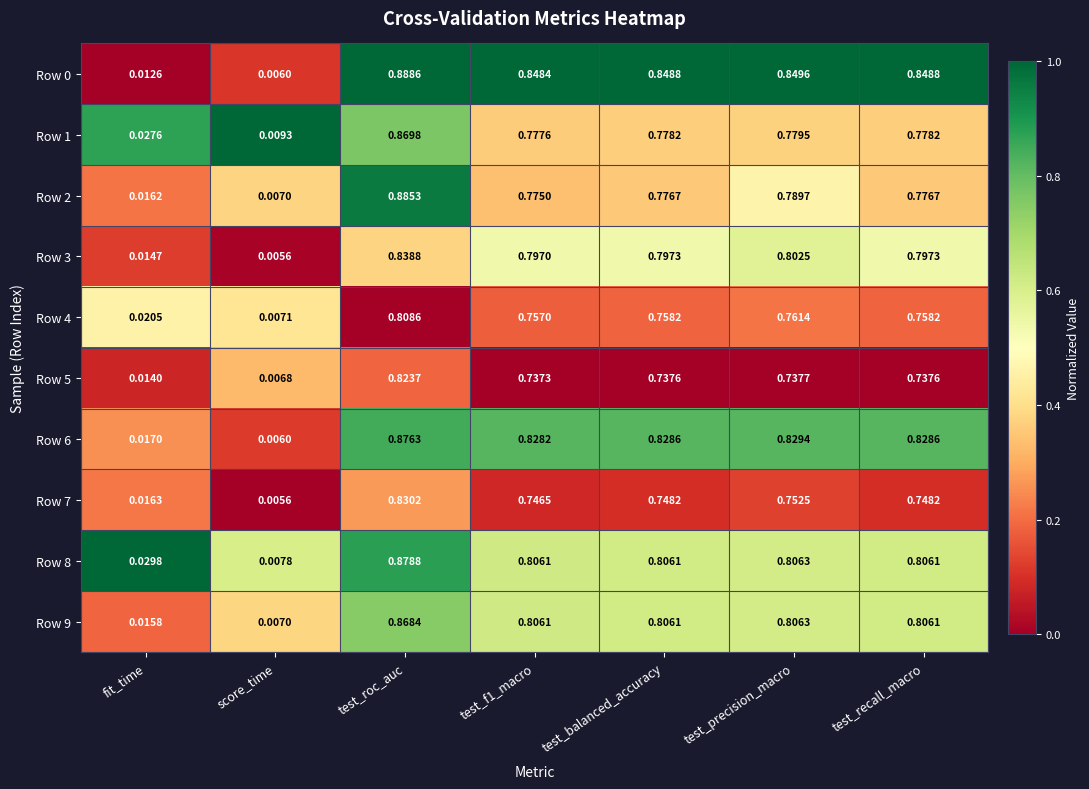

At which label does Row 4 reach its peak?

test_roc_auc